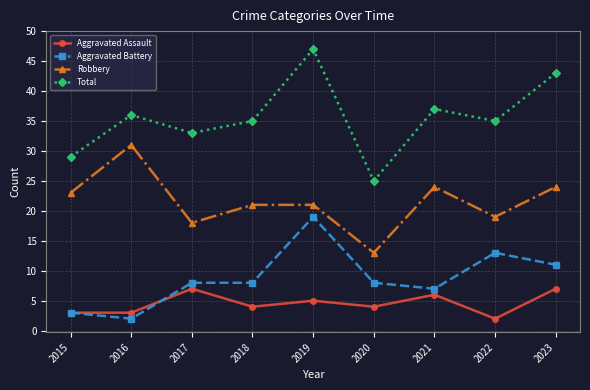

Which series has the largest range (max minus min)?

Total